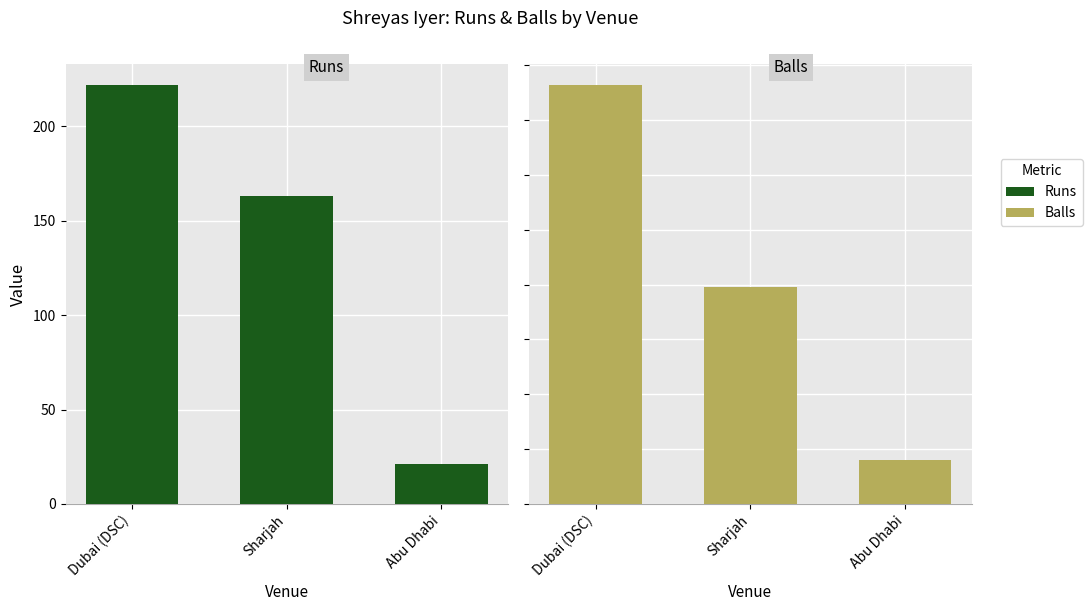

At how many categories does at least one series exceed 209?

1